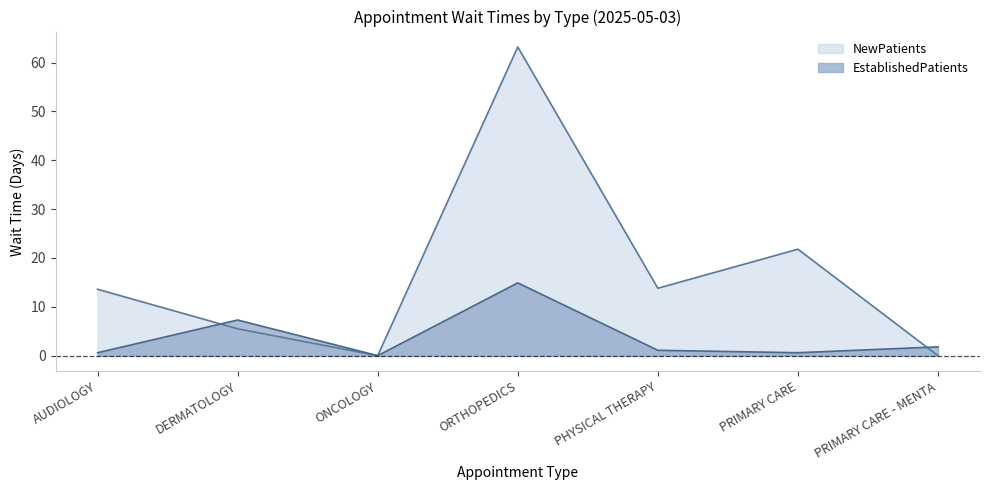

Does the chart have visible grid lines?

No